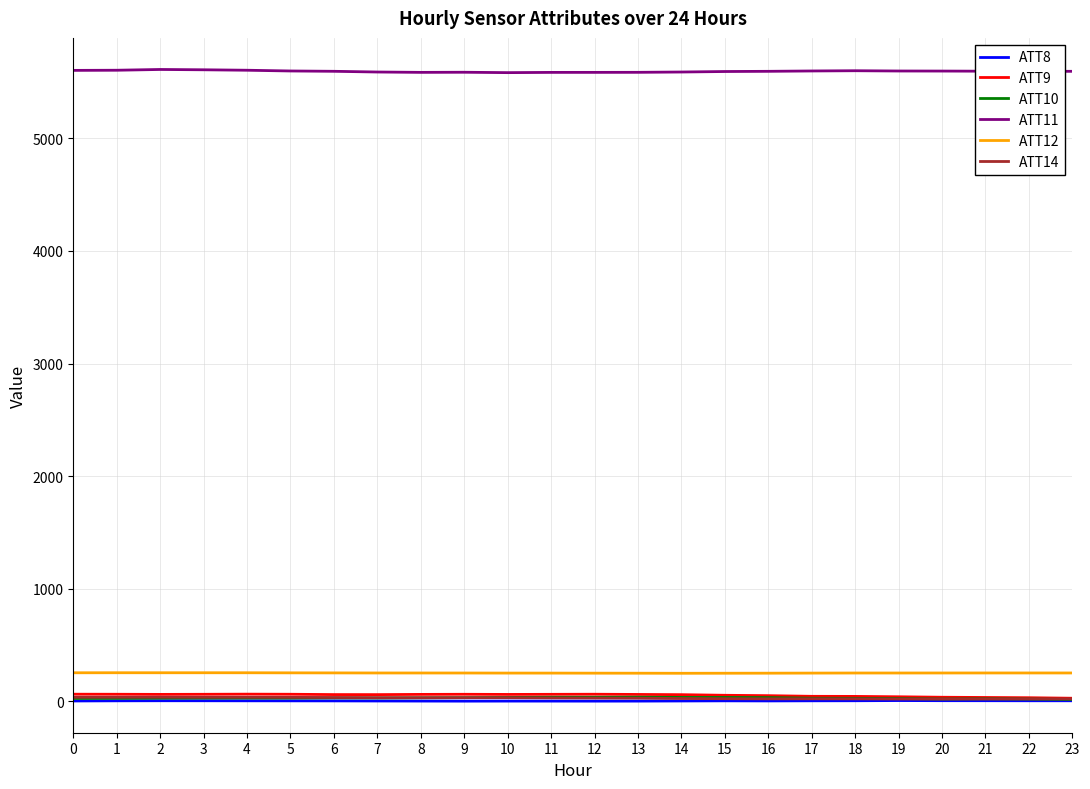

The ATT10 series shows 16.5 at 23. True or false?

True